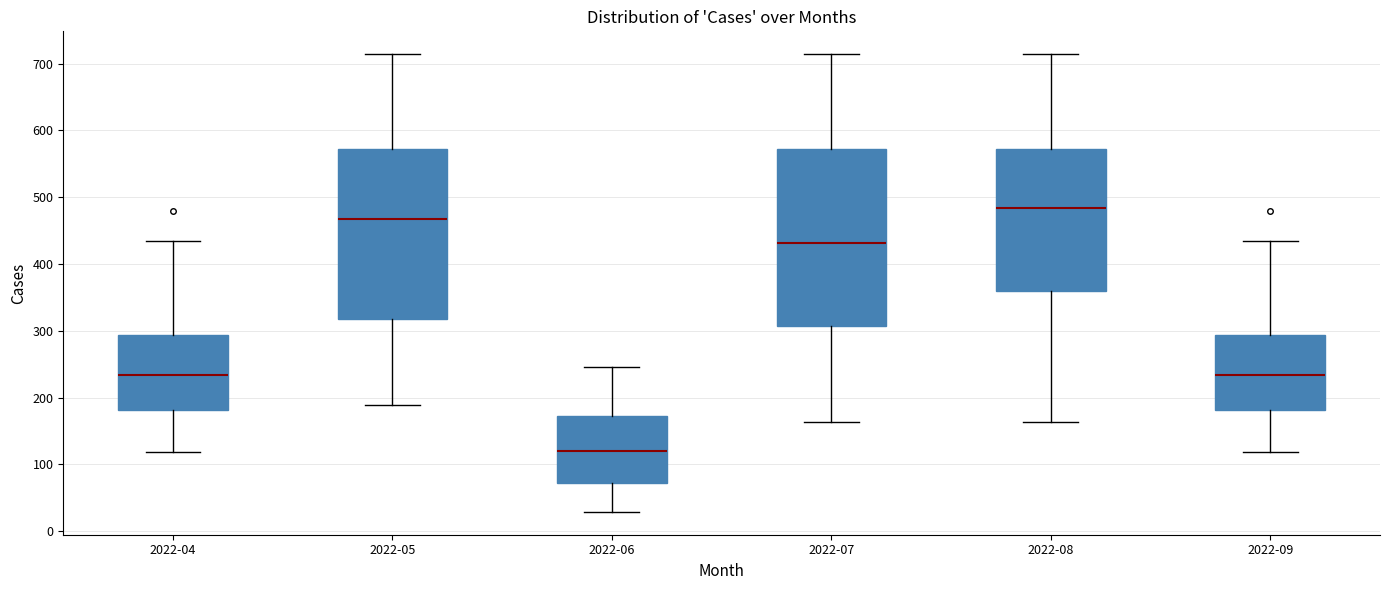

Which box's median line is the highest?

2022-08